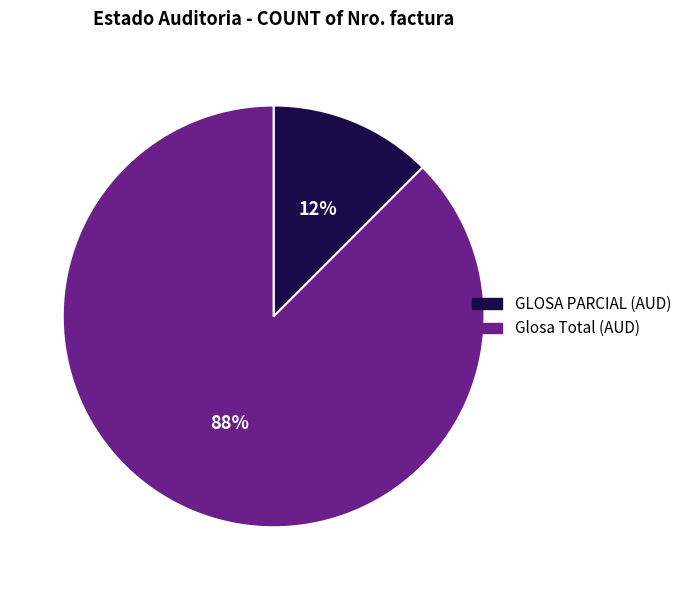

To the nearest percent, what is the average slice percentage?

50%